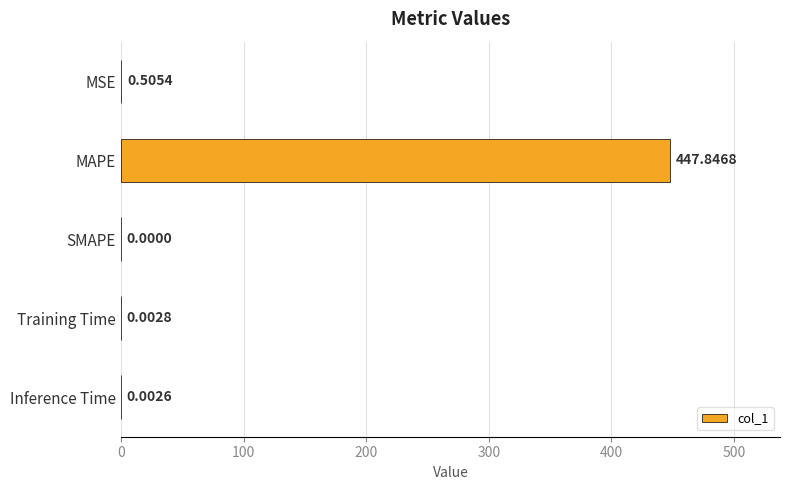

At which category does the chart reach its peak across all series?

MAPE